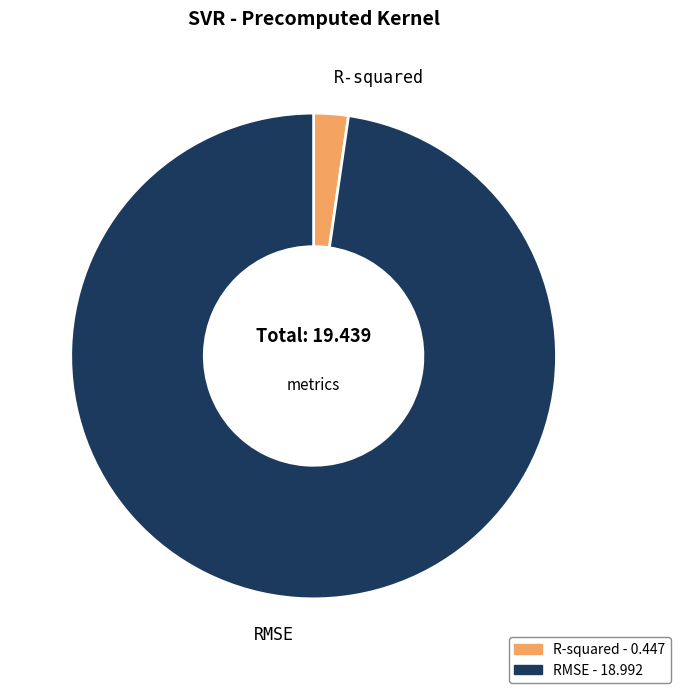

What is the largest slice in the pie chart?

RMSE